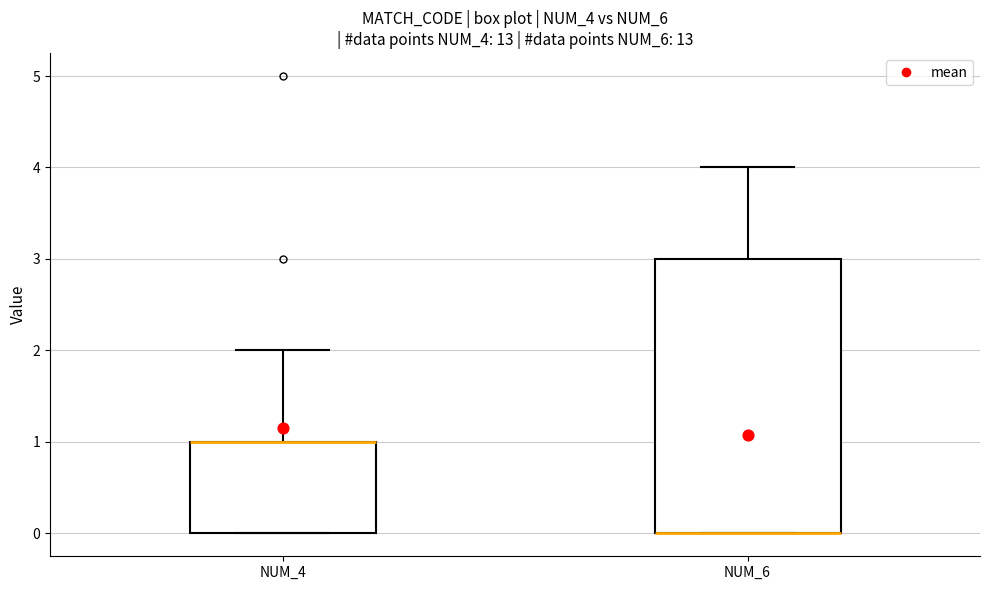

Reading left to right, read every box against the y-axis: the position of its median line, the range the box covers, and the ends of its whiskers. The values are not printed on the chart, so give them approximately, as read against the axis.

NUM_4: median 1 (drawn on the box's upper edge), box 0 to 1, whiskers 0 to 2
NUM_6: median 0 (drawn on the box's lower edge), box 0 to 3, whiskers 0 to 4